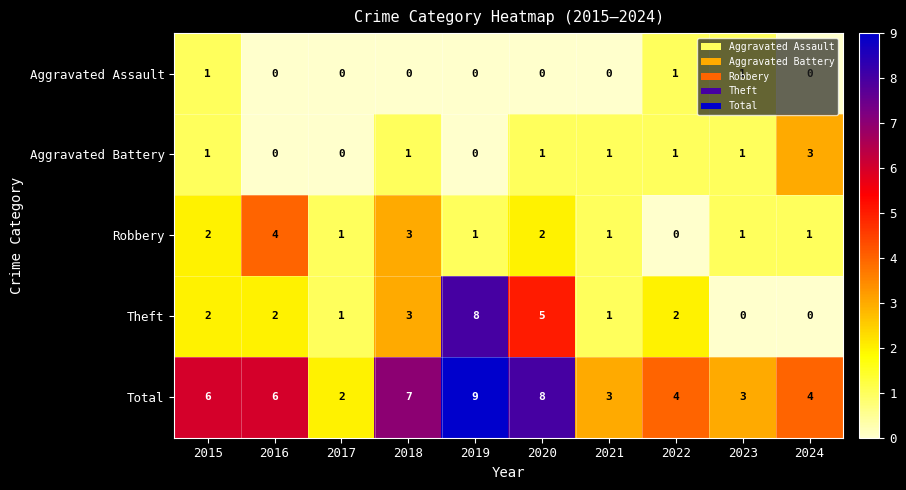

The value of Aggravated Assault at 2023 is 0. True or false?

False